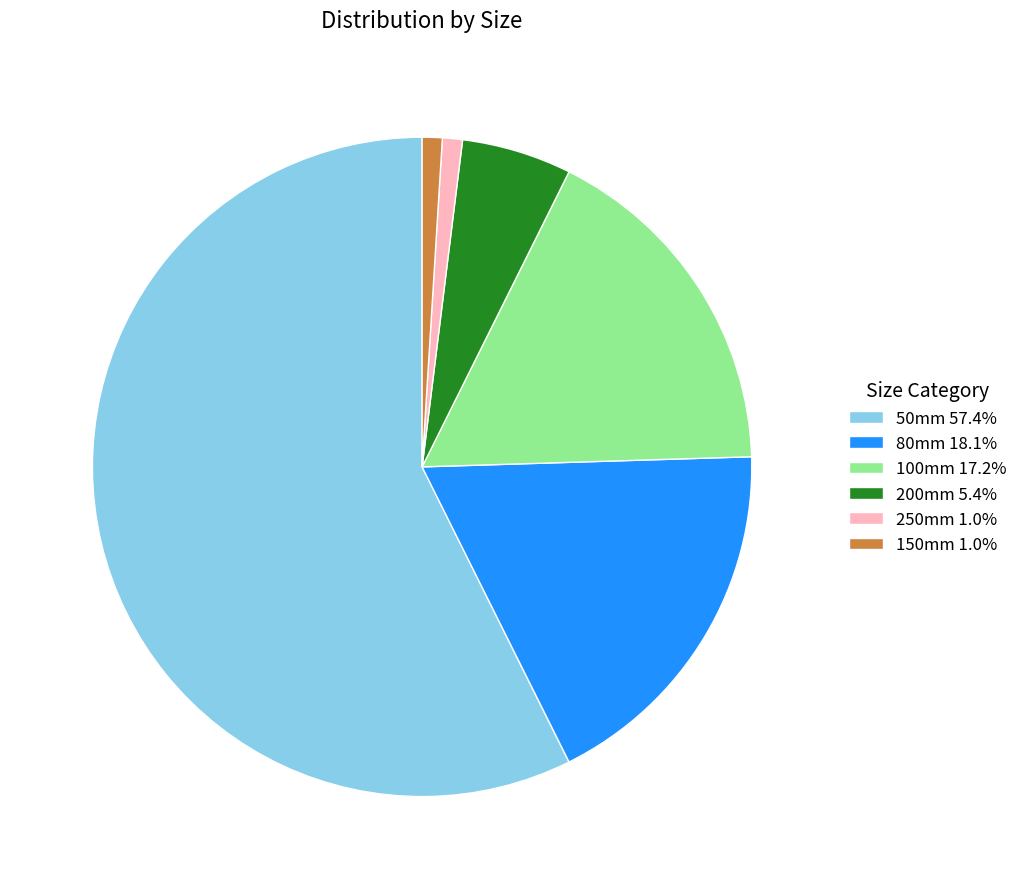

Do 50mm 57.4% and 100mm 17.2% together represent more than half of the pie?

Yes